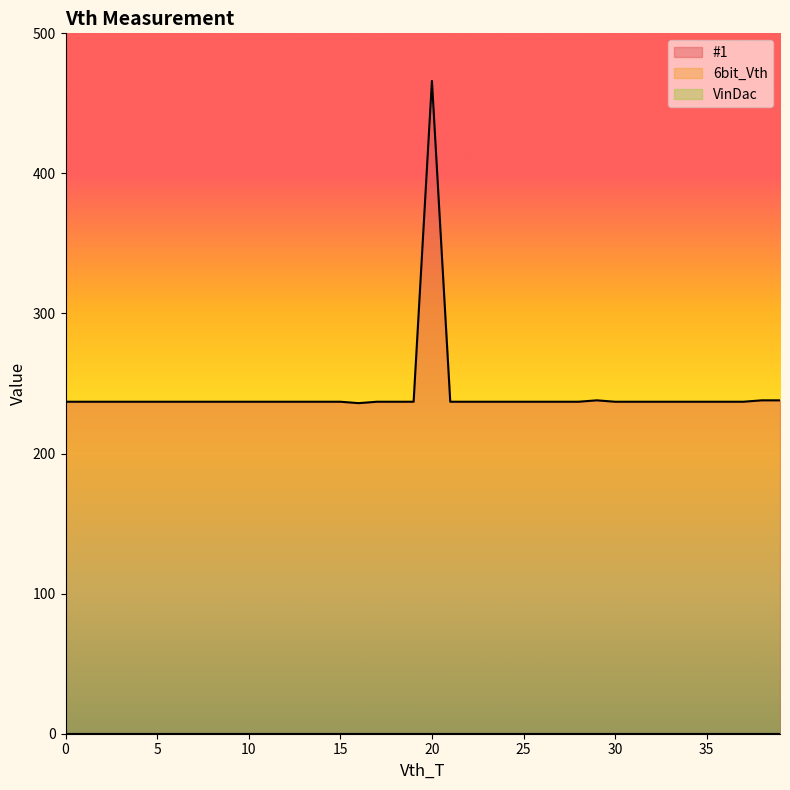

True or false: VinDac has a value of 0 at 20.

True